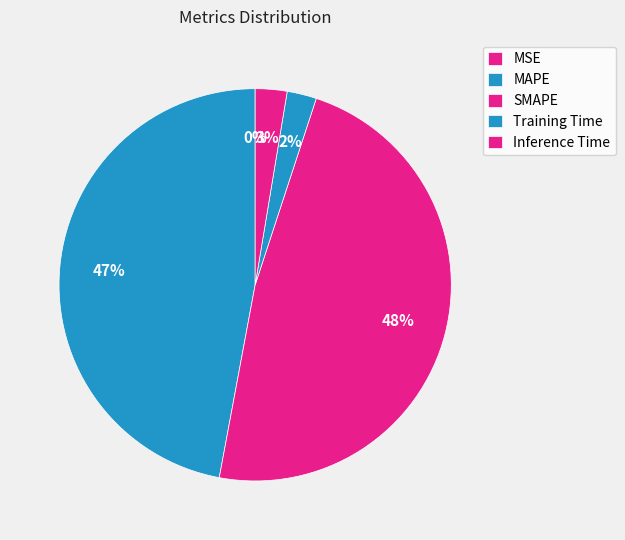

Which has a higher value, Inference Time or SMAPE?

SMAPE